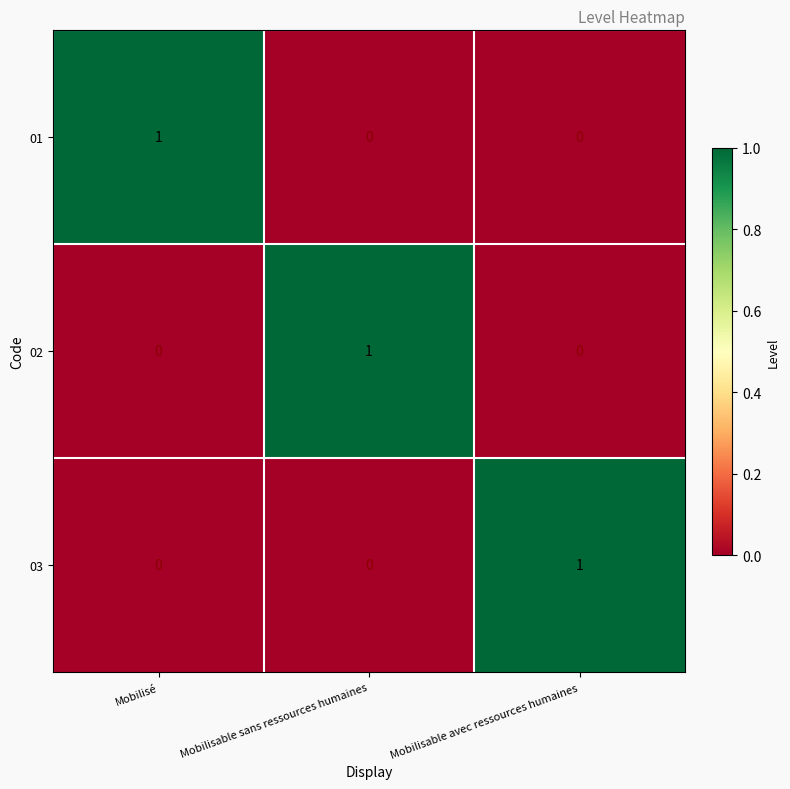

Which category has the highest value in the 02 series?

Mobilisable sans ressources humaines